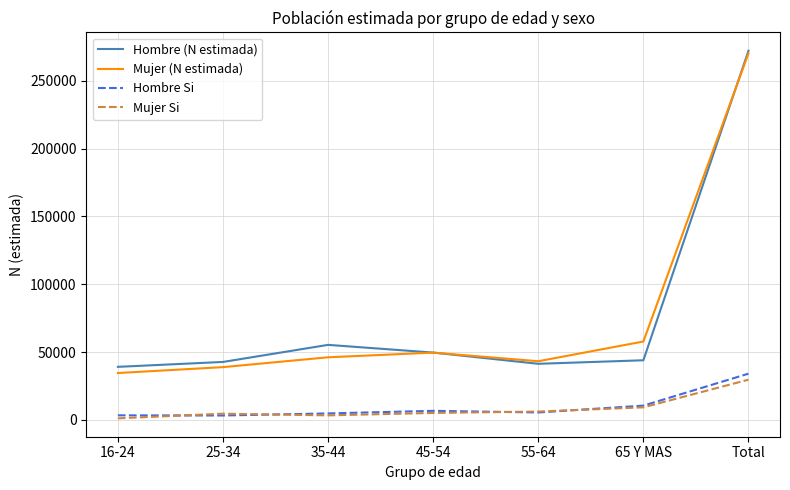

True or false: Hombre (N estimada) and Mujer Si cross at least once.

False